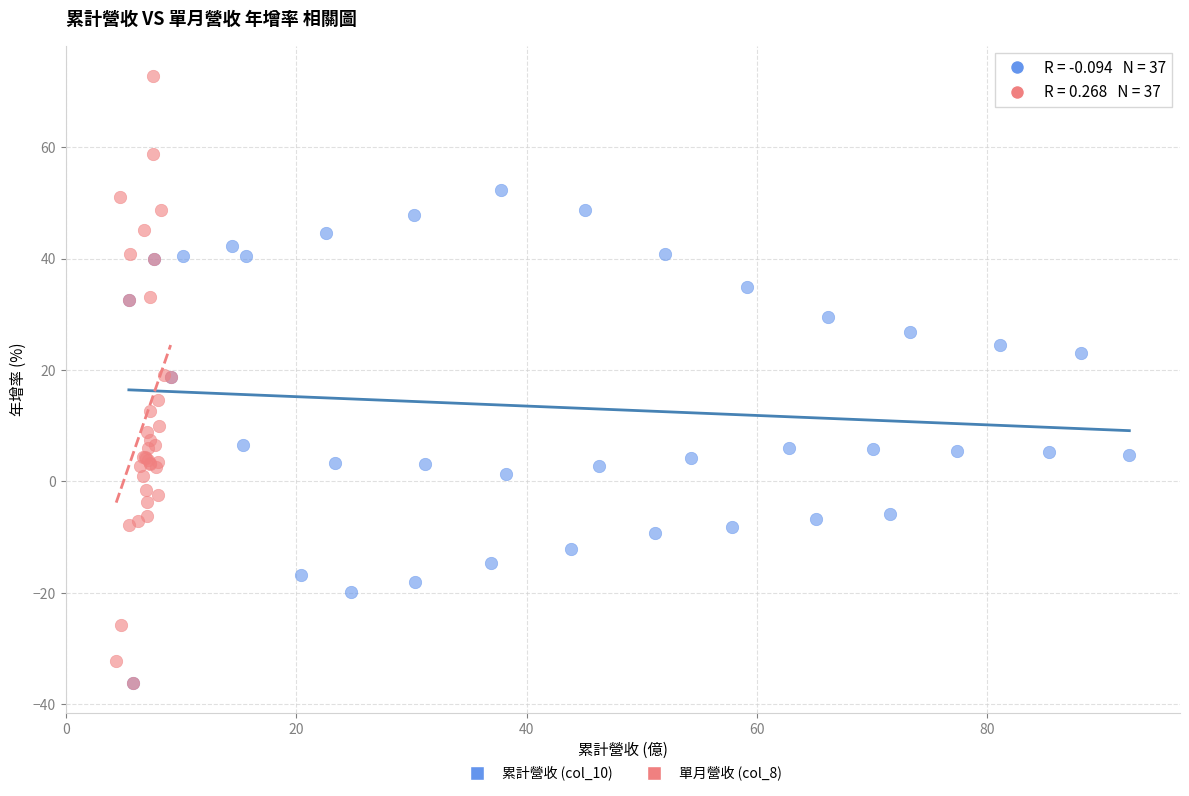

Which series contains the highest Y value?

單月營收 (col_8)